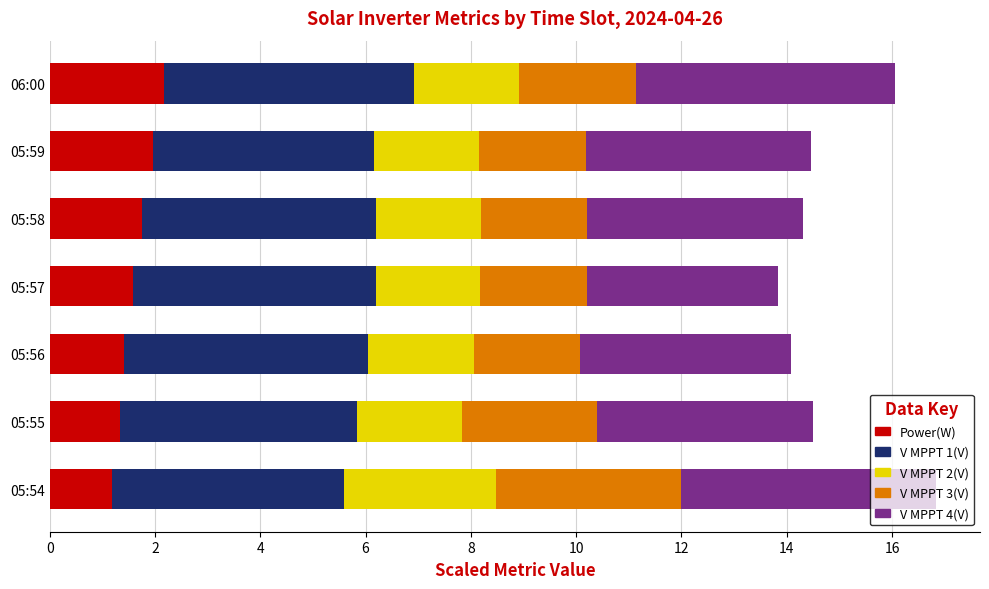

What is the total value across all series at 05:56?

14.1